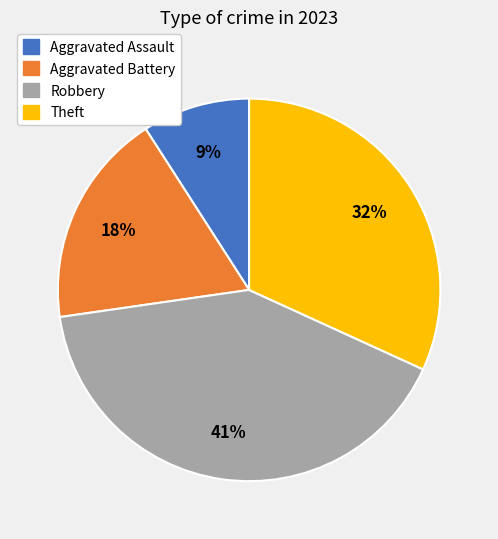

Does Robbery account for over 50% of the chart?

No